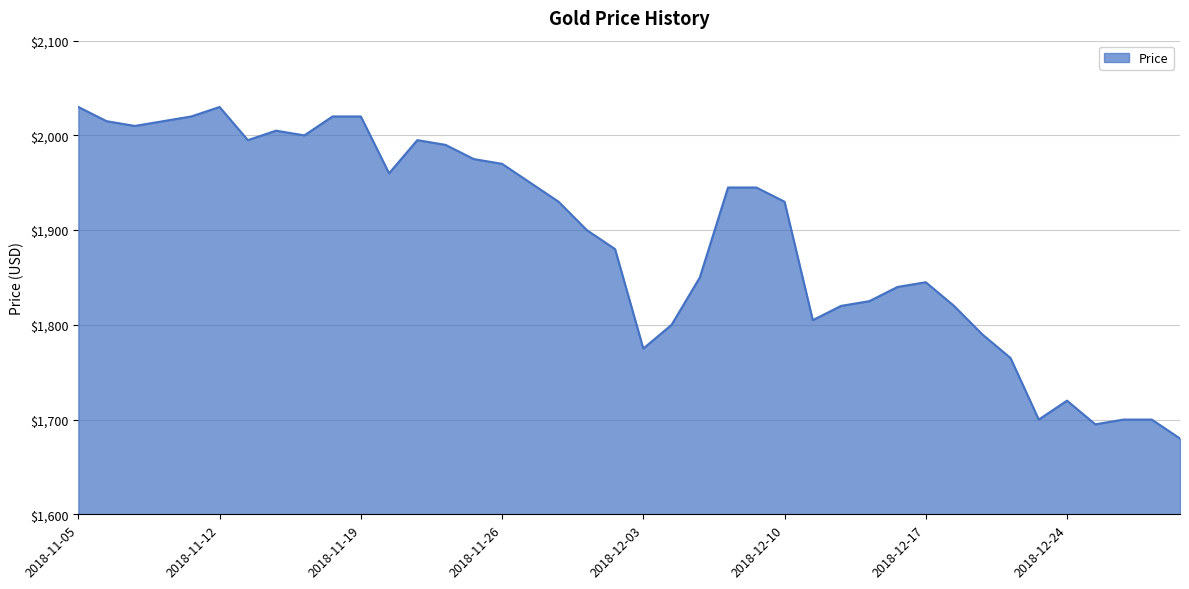

What is the maximum value shown in the chart?

2030